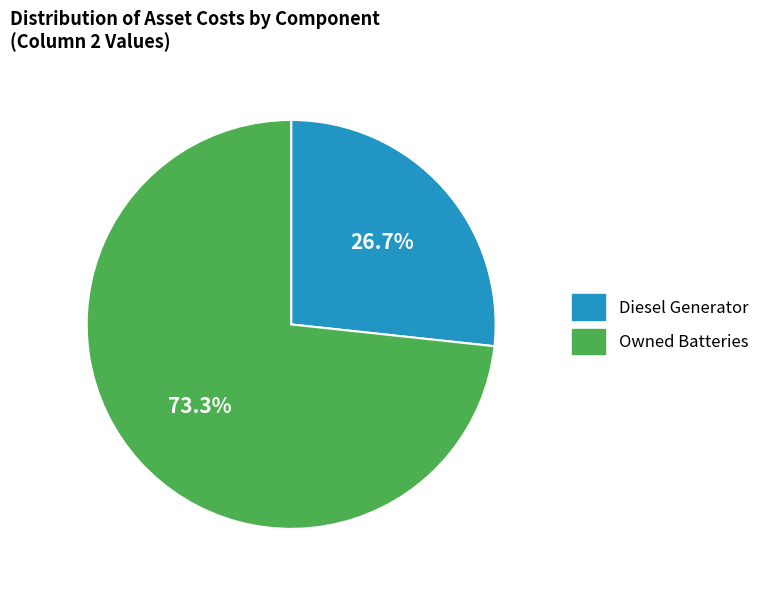

What percentage is NOT represented by Diesel Generator?

73.3%